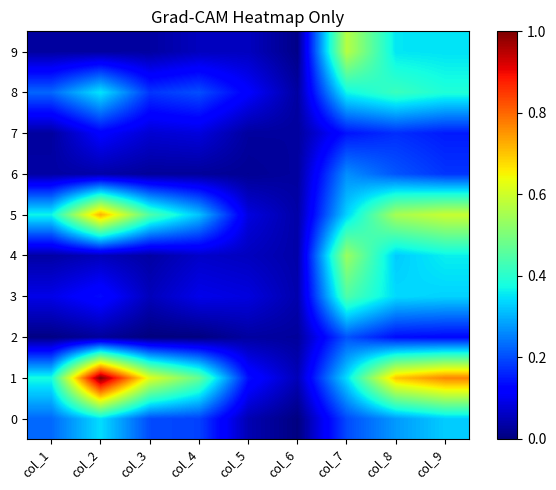

Rank the series by their maximum value, from lowest to highest.

7, 2, 6, 0, 8, 3, 4, 9, 5, 1